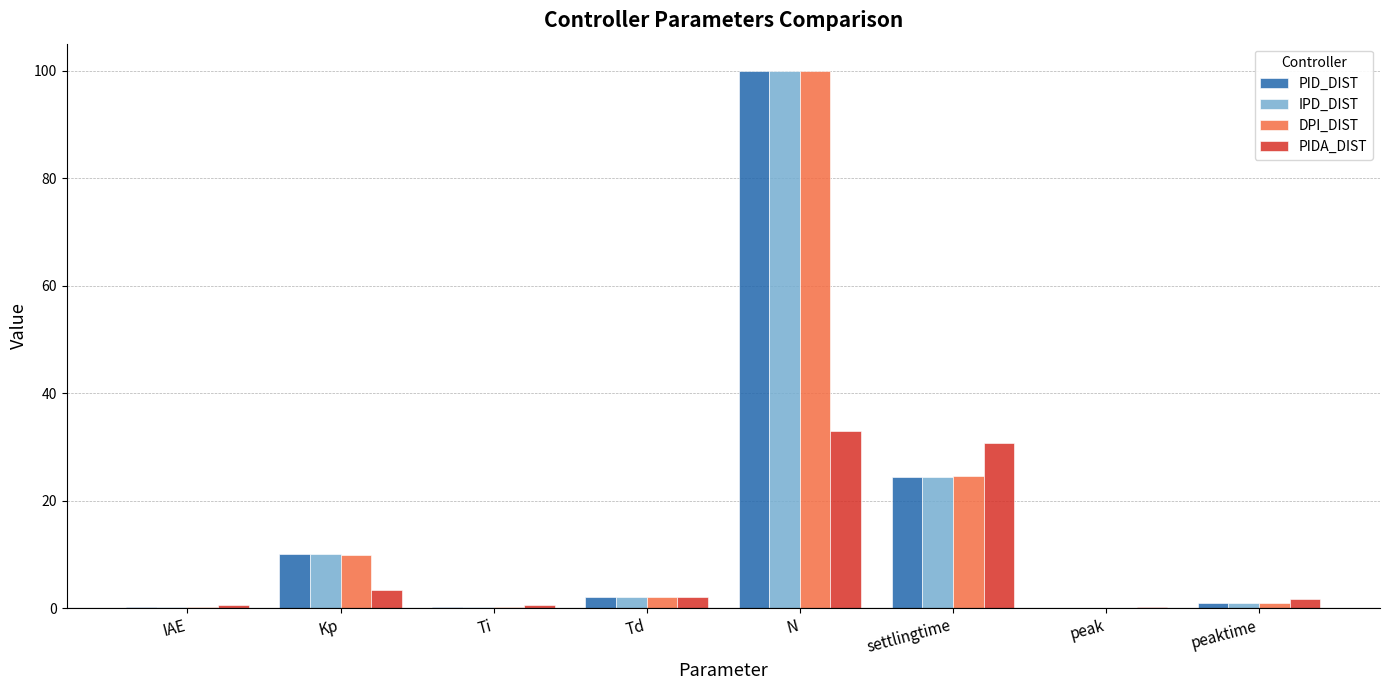

What are all the series names shown in the legend?

PID_DIST, IPD_DIST, DPI_DIST, PIDA_DIST